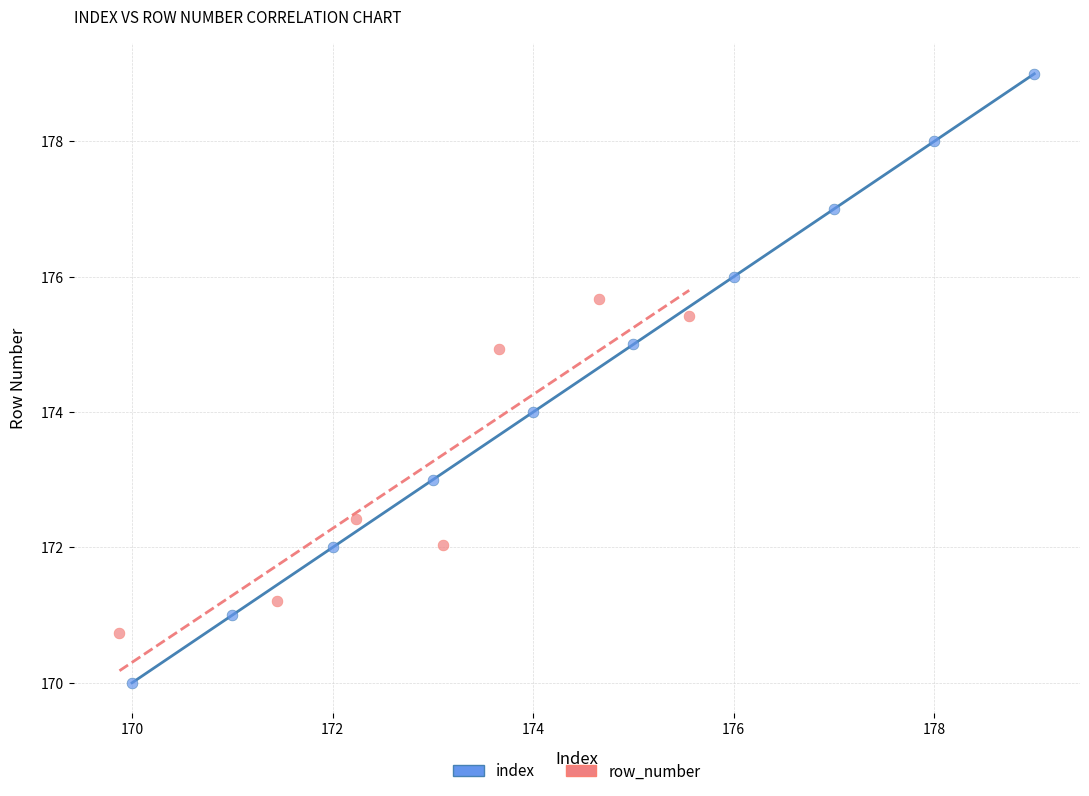

Which series has the widest spread of Y values?

index